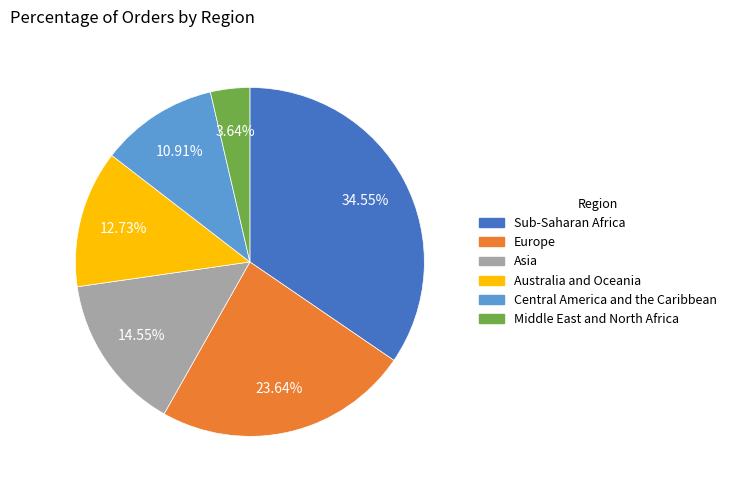

Does any single category account for the majority?

No